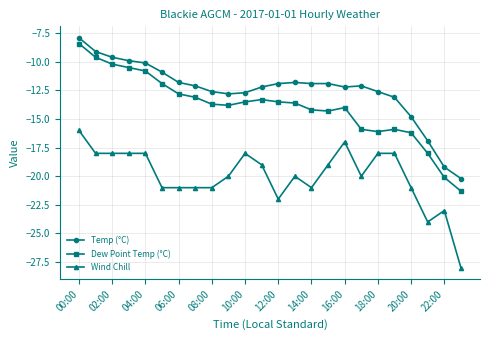

What is the value of the Dew Point Temp (°C) point at the 16th from the left?

-14.3